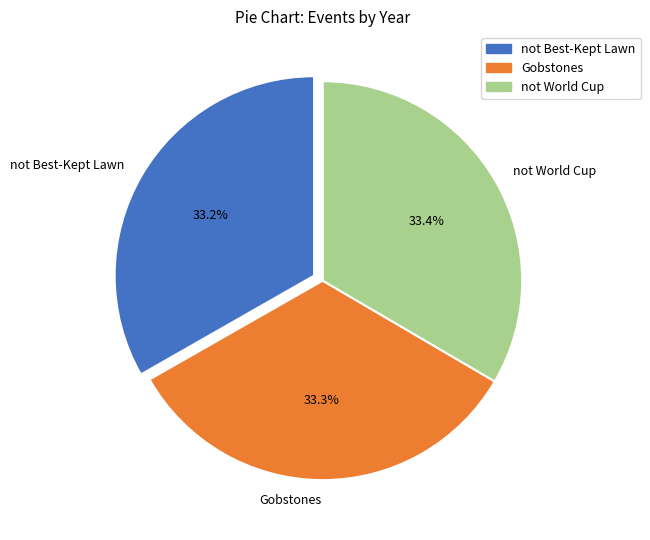

Does Gobstones account for over 50% of the chart?

No